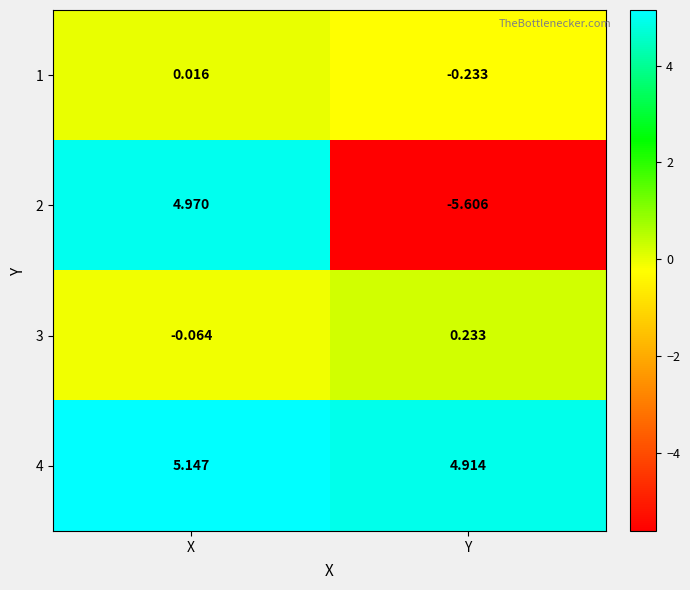

List the labels in order of 2 value, largest first.

X, Y